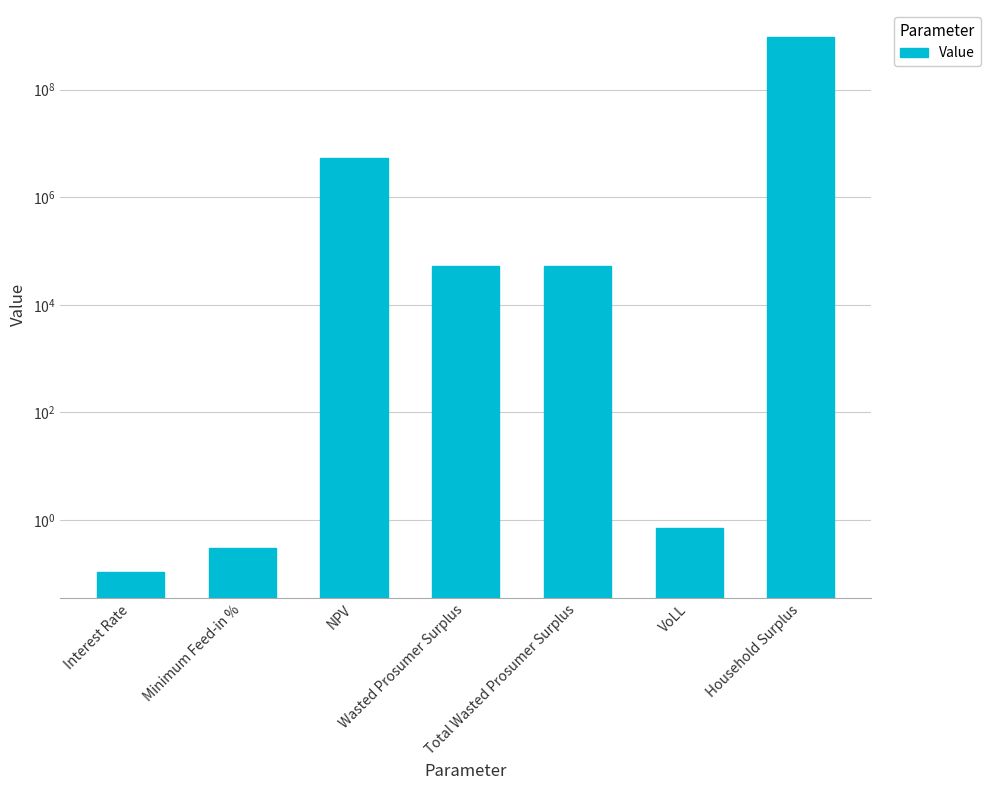

At which category does the chart reach its peak across all series?

Household Surplus